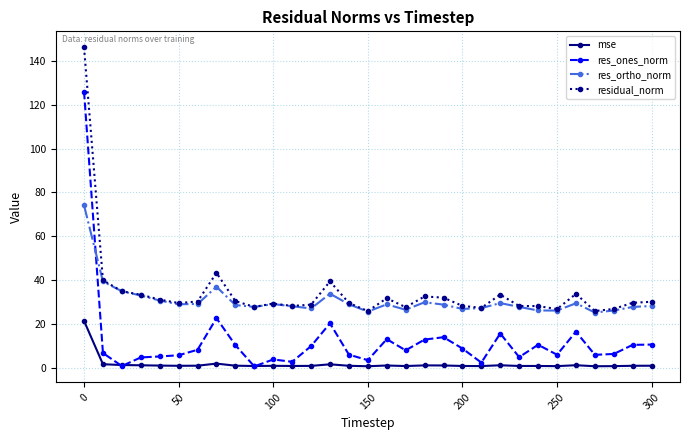

What is the difference between the maximum and second lowest values in the residual_norm series?

120.4